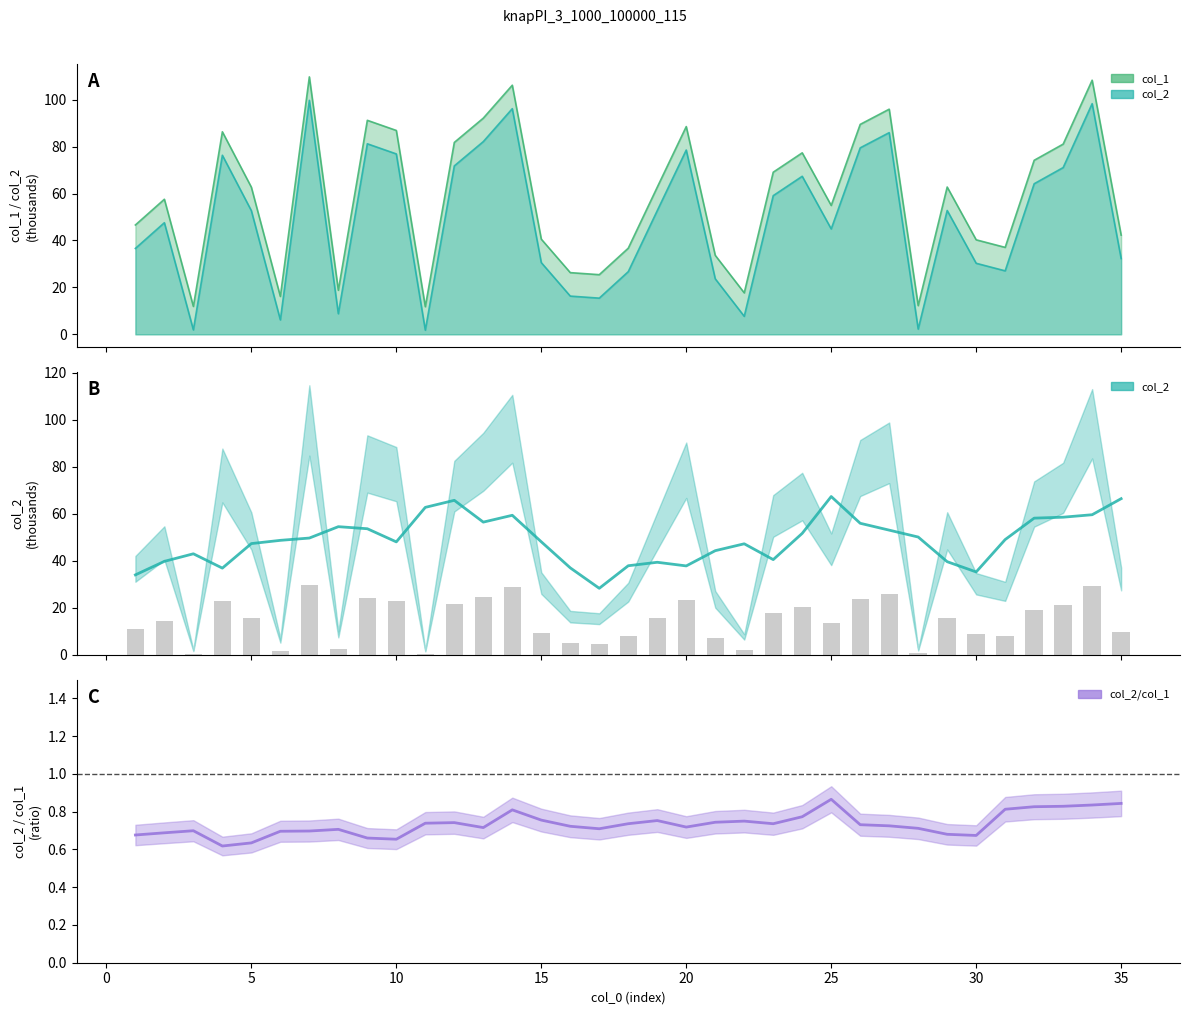

At how many categories does at least one series exceed 85?

10